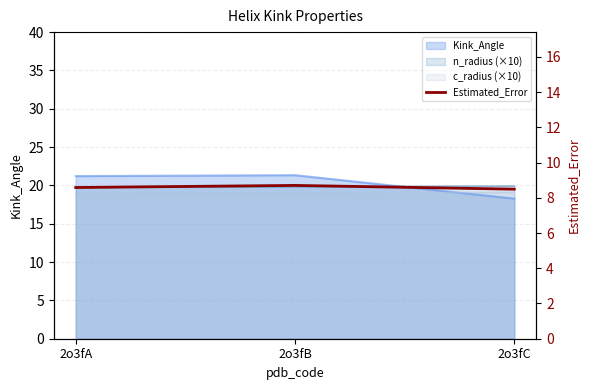

How many data points does each series have?

3